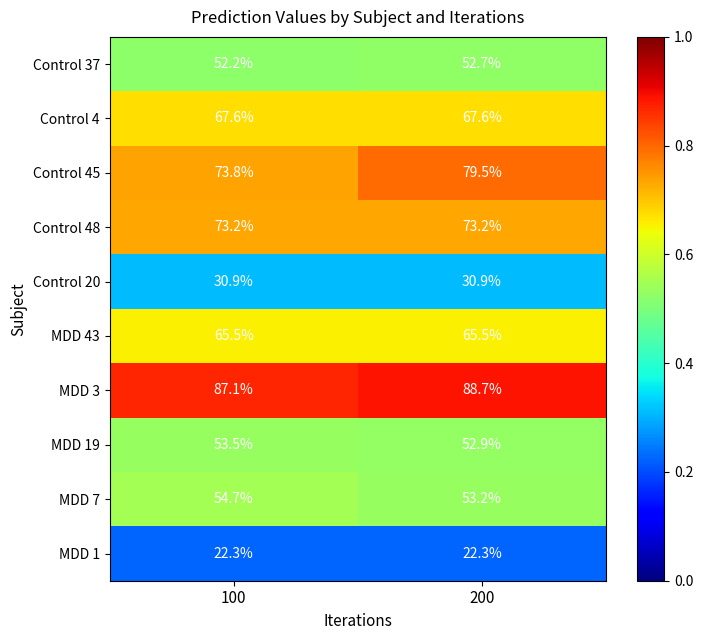

Reading left to right, transcribe all the data shown in this chart.

Control 37: 100=52.2	200=52.7
Control 4: 100=67.6	200=67.6
Control 45: 100=73.8	200=79.5
Control 48: 100=73.2	200=73.2
Control 20: 100=30.9	200=30.9
MDD 43: 100=65.5	200=65.5
MDD 3: 100=87.1	200=88.7
MDD 19: 100=53.5	200=52.9
MDD 7: 100=54.7	200=53.2
MDD 1: 100=22.3	200=22.3